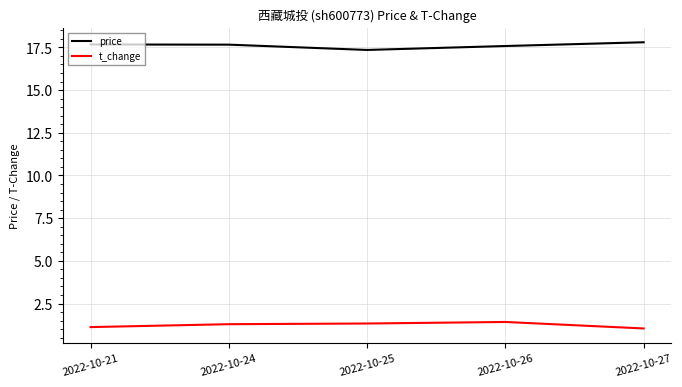

What is the difference between the highest and lowest values at 2022-10-24?

16.4